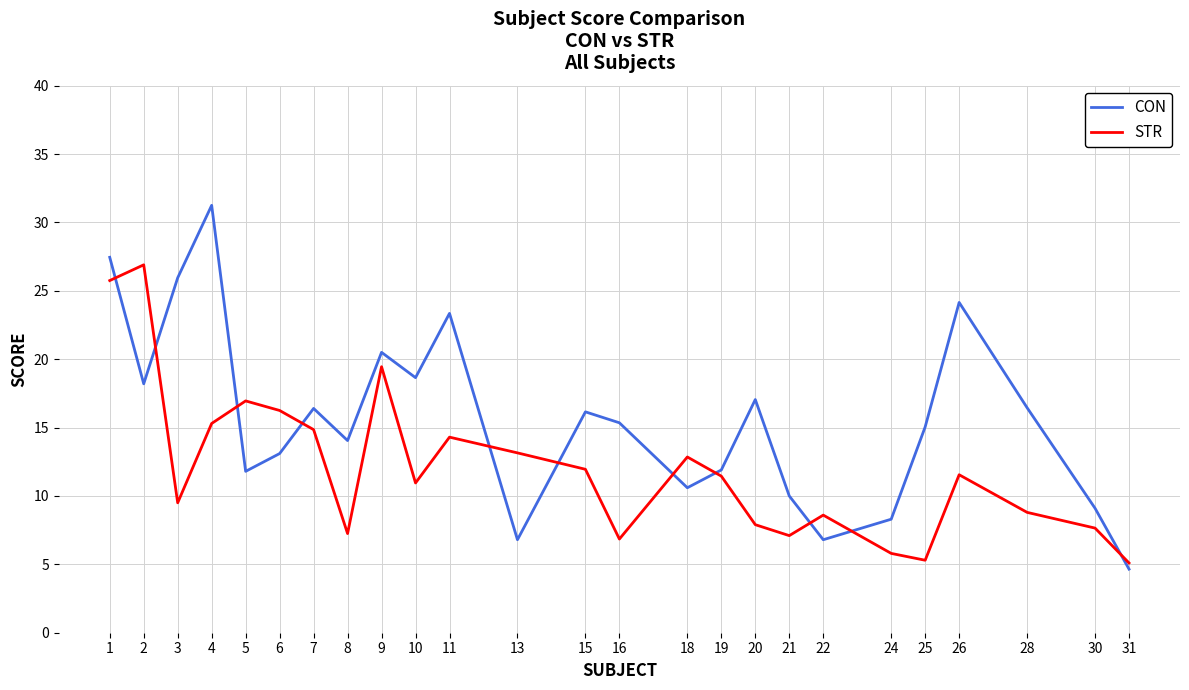

What is the difference between the second highest and minimum values in the CON series?

22.8